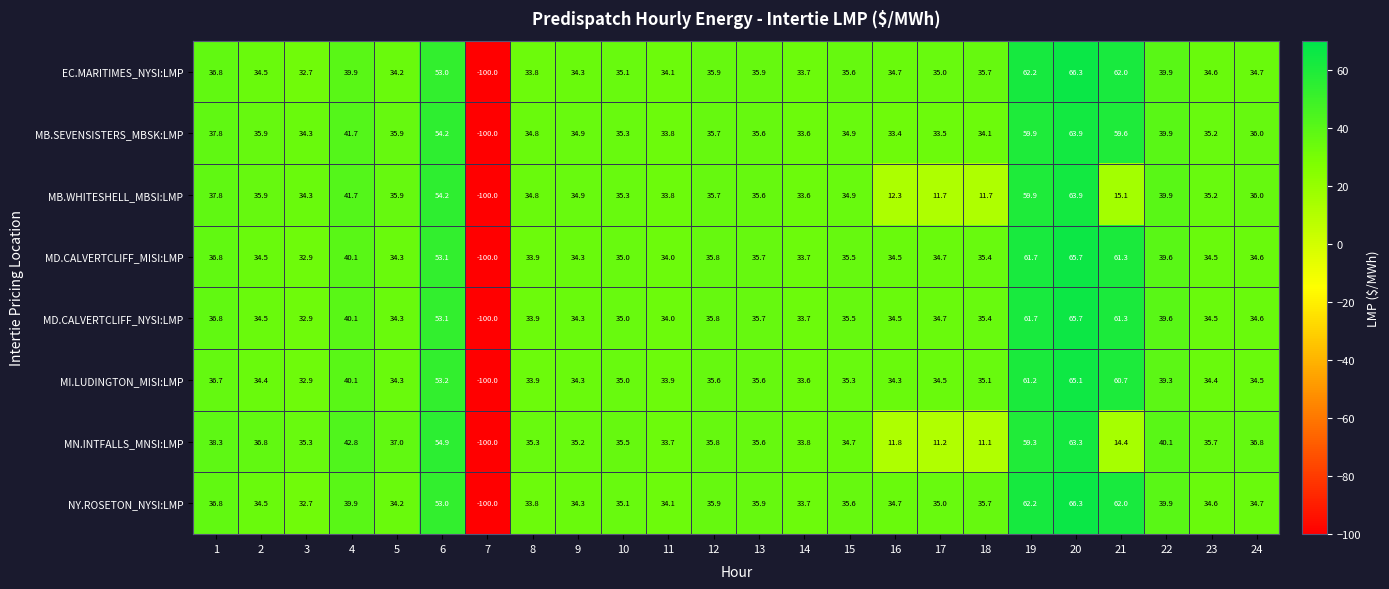

At which category is the sum across all series the highest?

20